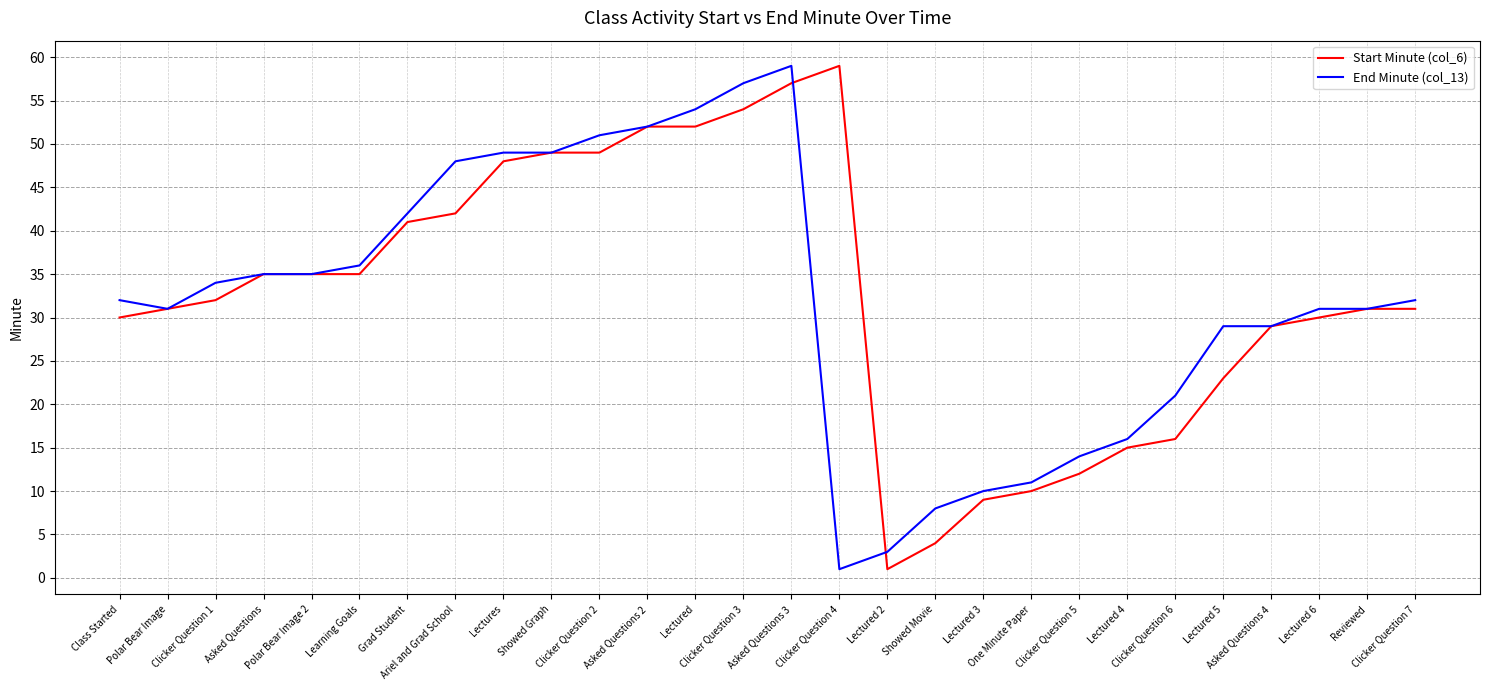

What is the maximum value for End Minute (col_13)?

59